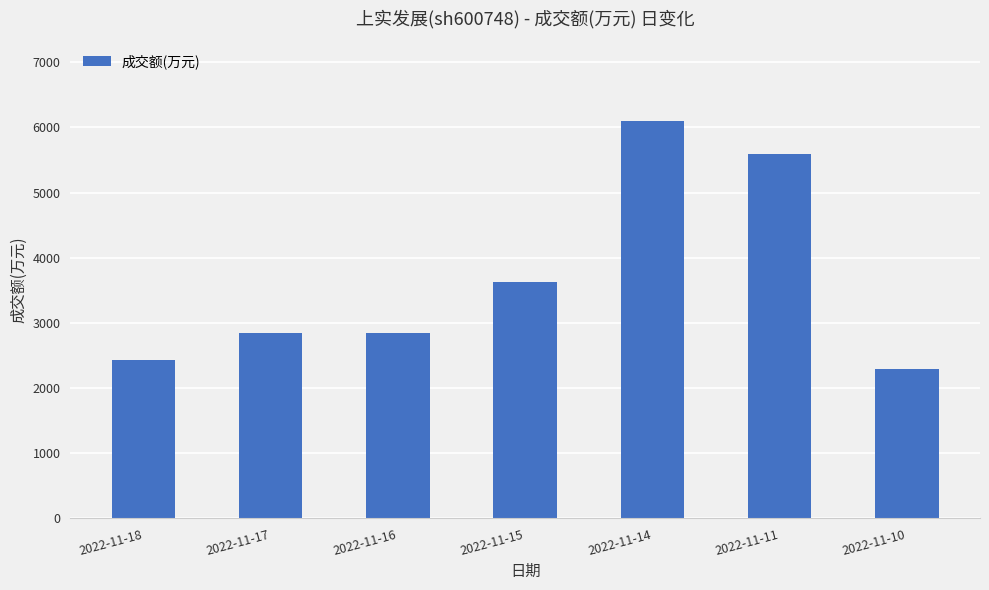

Approximately how many times larger is the value at 2022-11-16 compared to 2022-11-10?

1.2